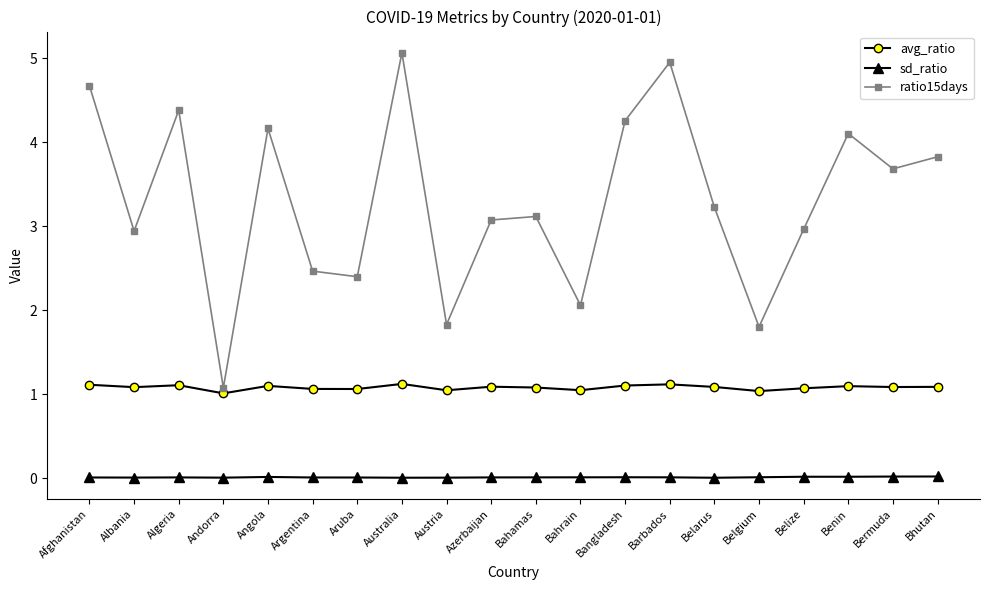

How many data points does each series have?

20